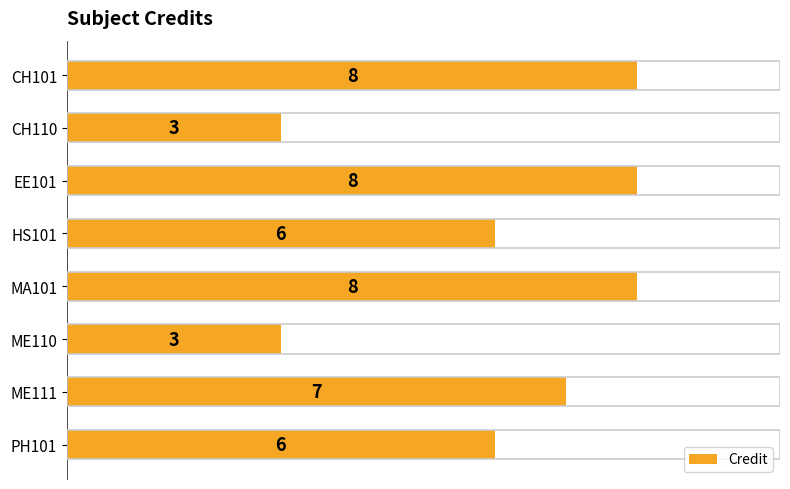

What is the change in value from CH101 to ME110?

-5